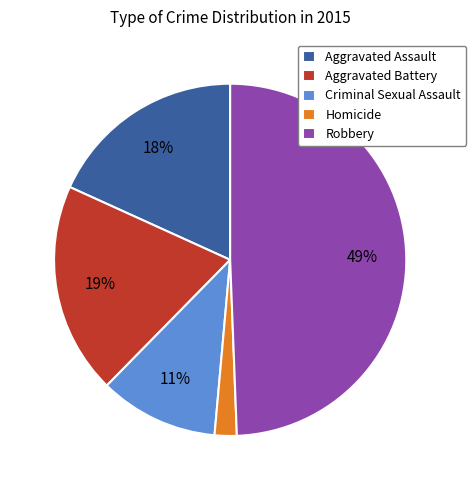

True or false: Robbery accounts for 49% of the total.

True